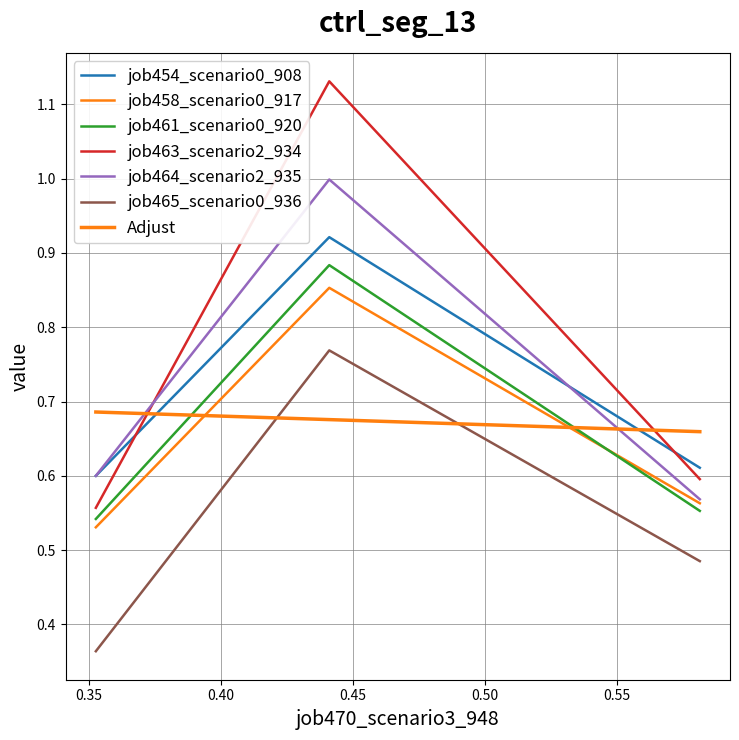

Rank the series by their maximum value, from lowest to highest.

job465_scenario0_936, job458_scenario0_917, job461_scenario0_920, job454_scenario0_908, job464_scenario2_935, job463_scenario2_934